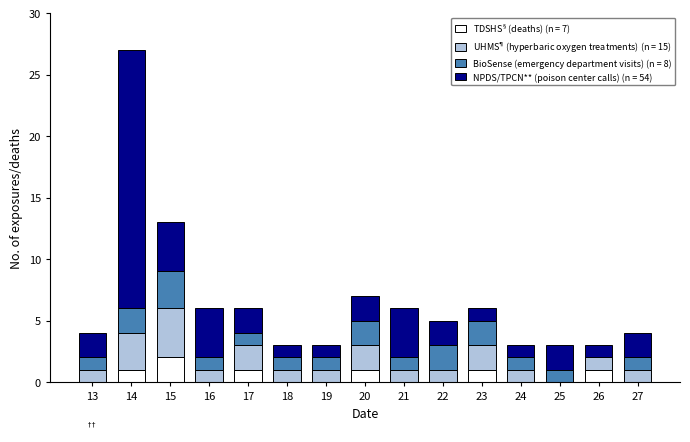

What is the total value across all series at 16?

6